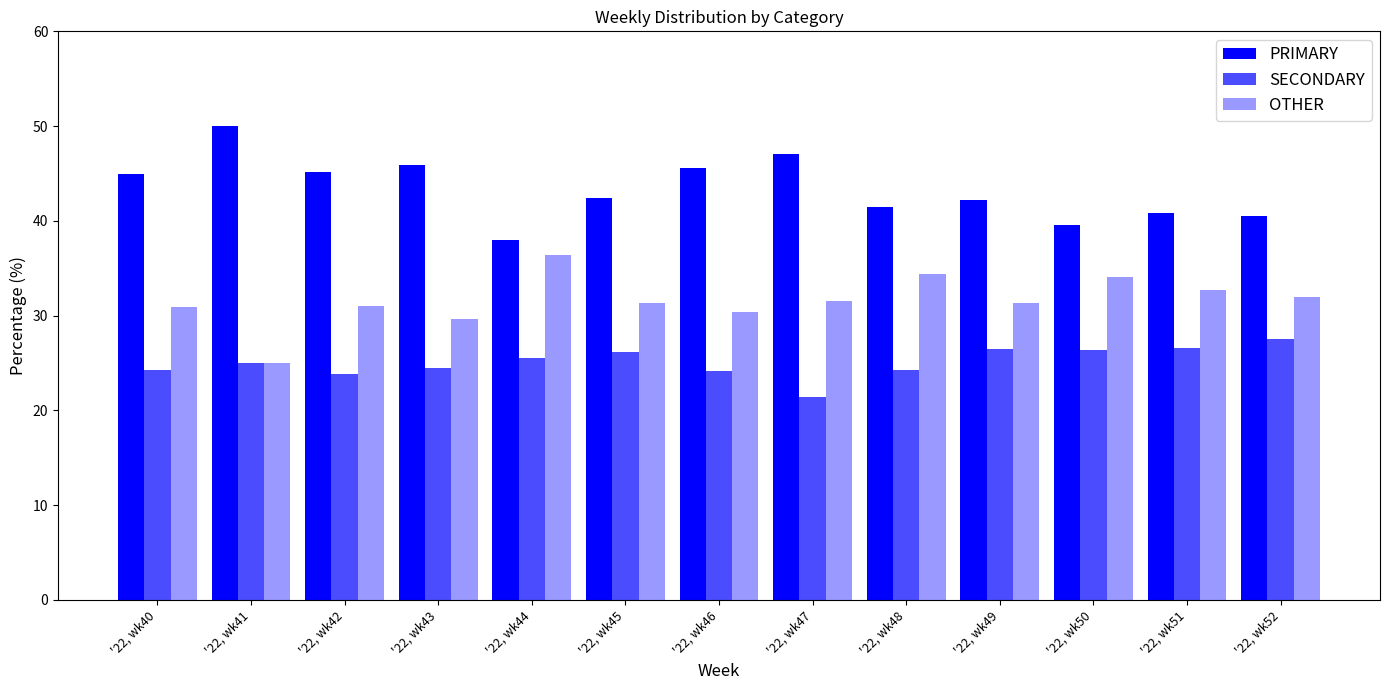

How many distinct data groups are displayed?

3